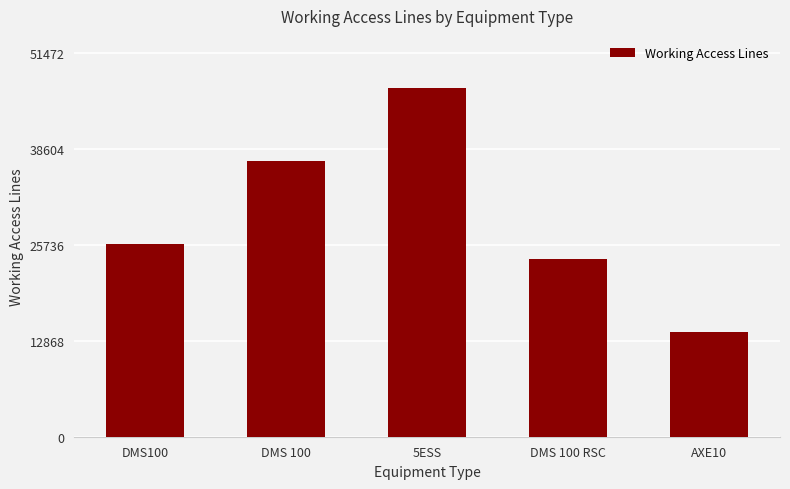

What position from the right is DMS100?

5